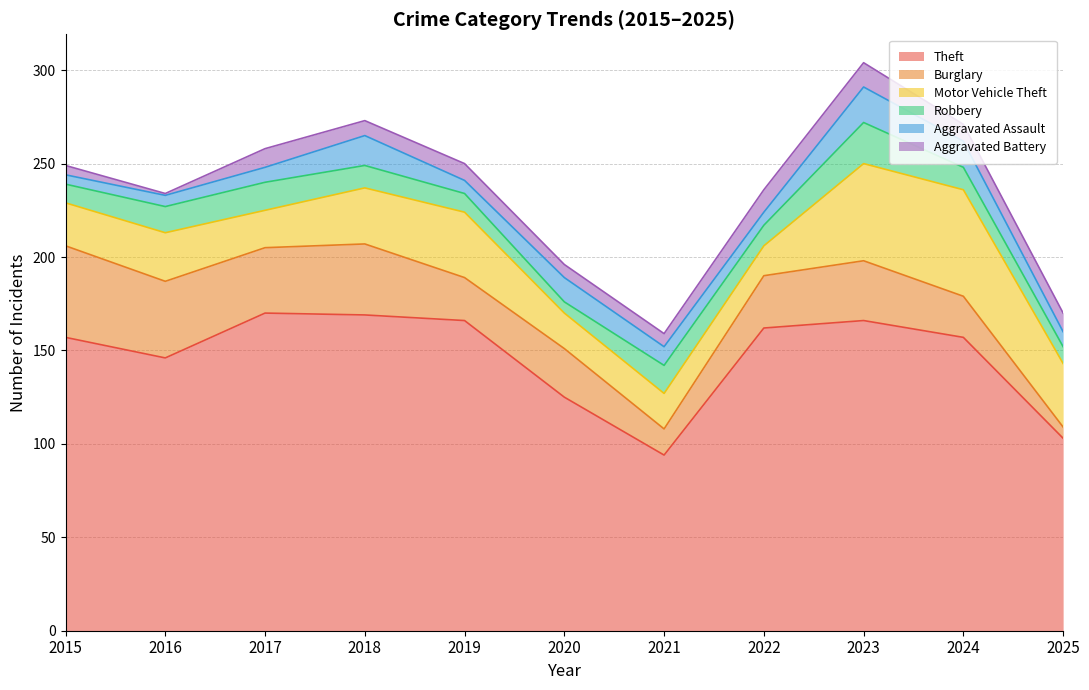

Is the value of Motor Vehicle Theft at 2023 greater than the value of Robbery at 2017?

Yes